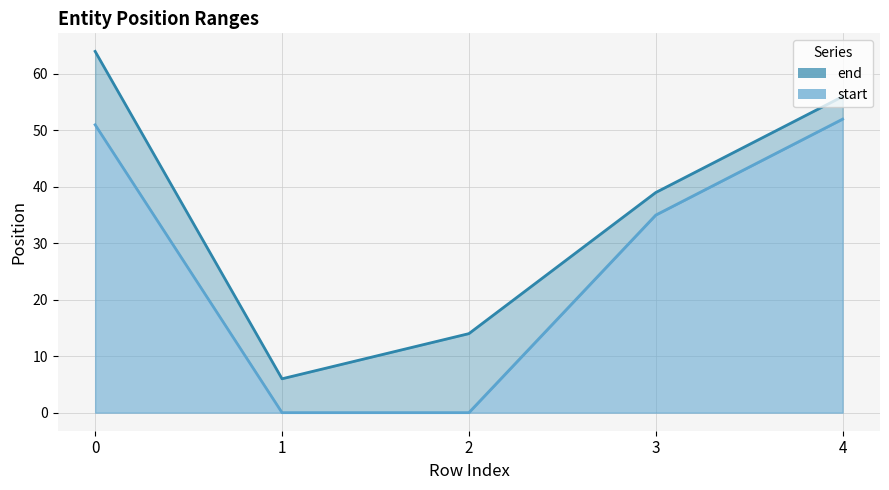

At which label does start reach its peak?

4